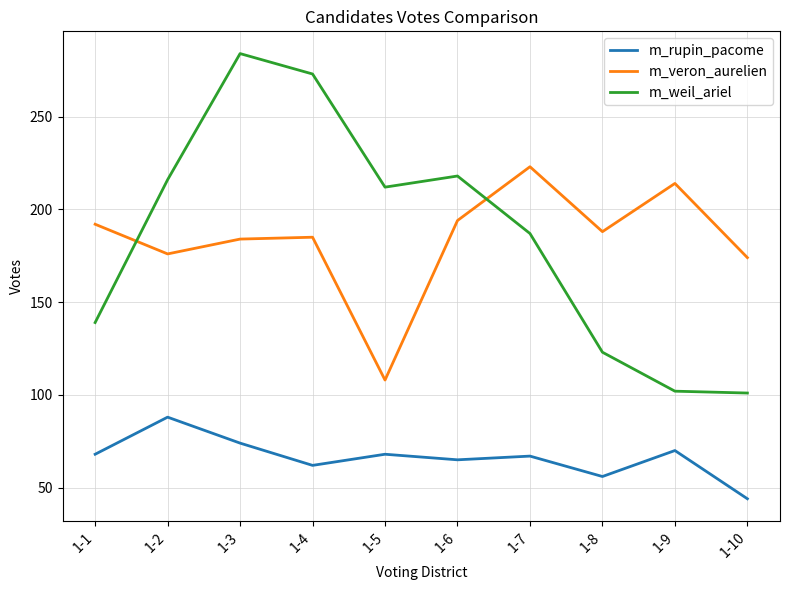

How many lines are shown in the chart?

3